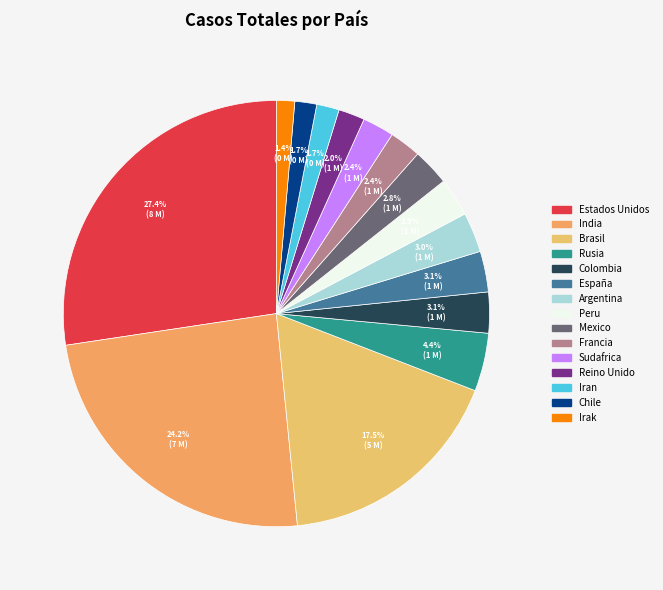

What is the smallest slice in the pie chart?

Irak